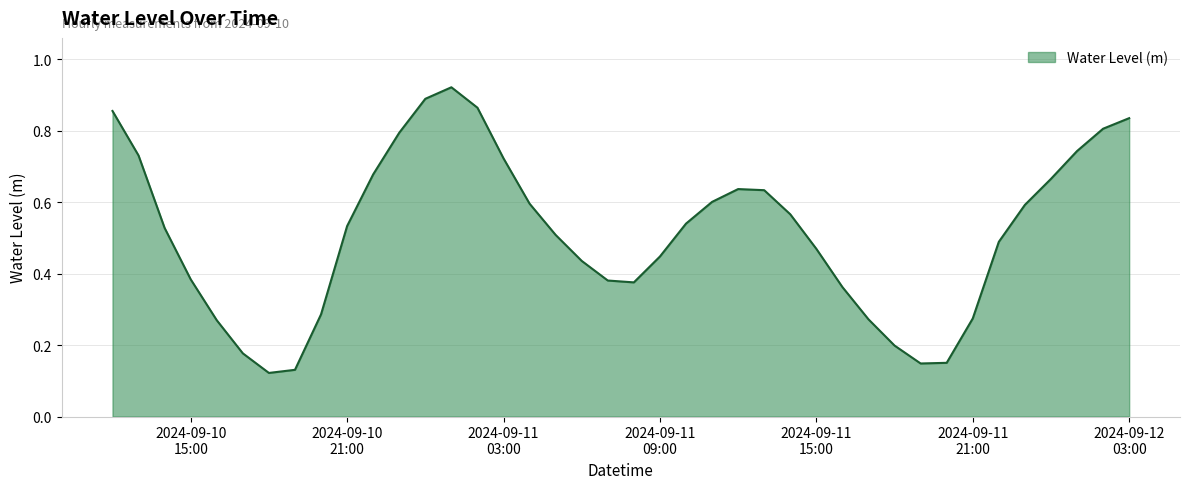

What is the greatest value displayed?

0.9